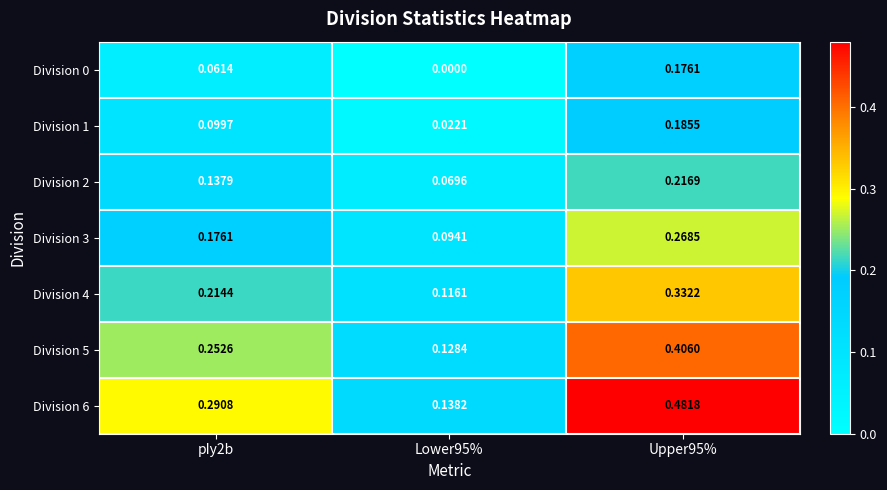

Between pIy2b and Lower95%, which series saw the biggest shift?

Division 6